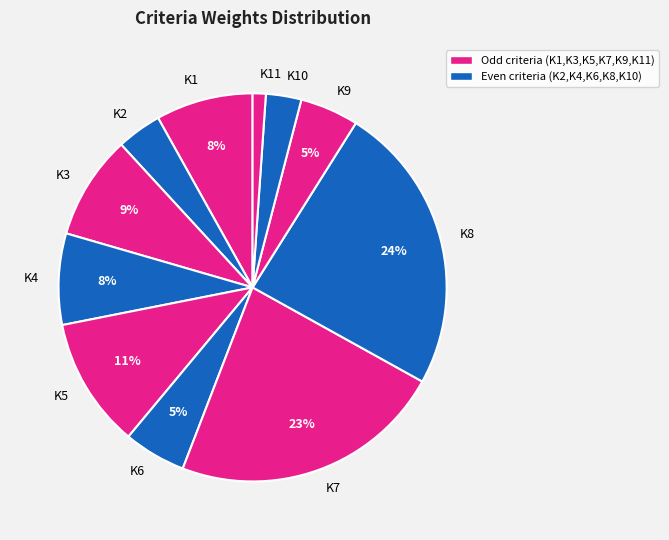

What is the largest slice in the pie chart?

K8